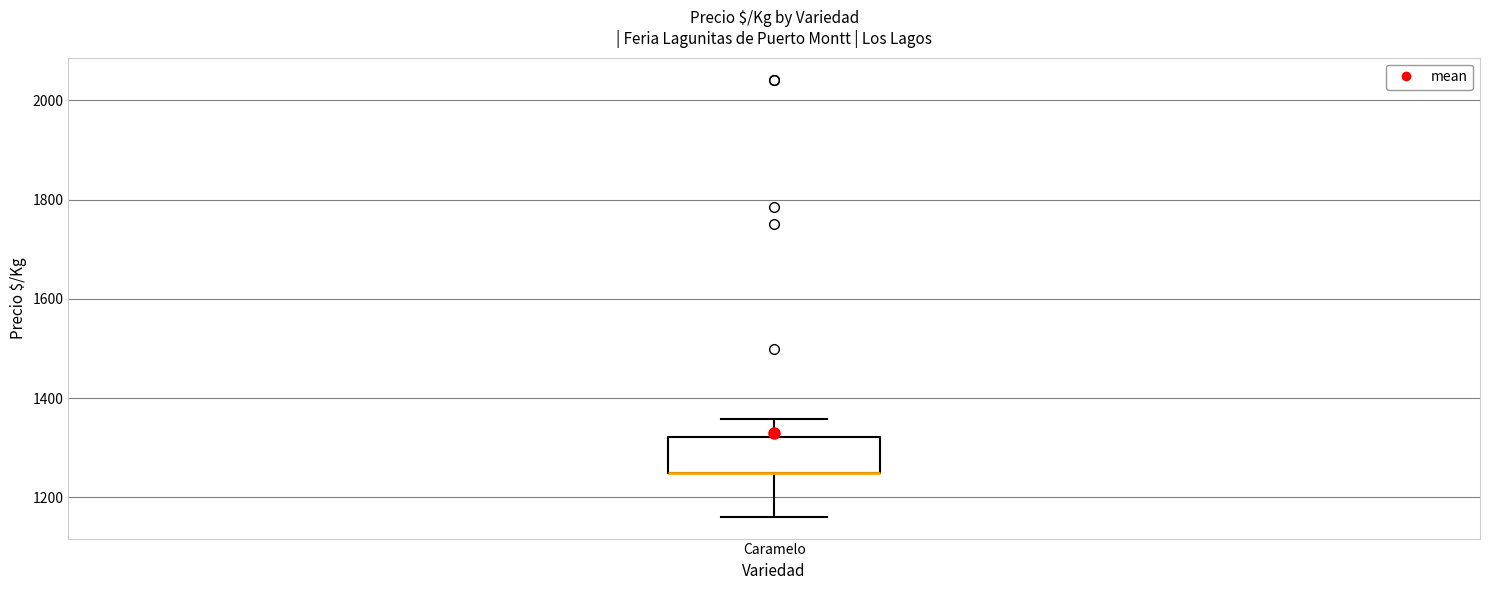

Read this box plot against the y-axis: the position of the median line, the range covered by the box, and the ends of both whiskers. The values are not printed on the chart, so give them approximately, as read against the axis.

median 1260 (drawn on the box's lower edge), box 1260 to 1320, whiskers 1160 to 1360